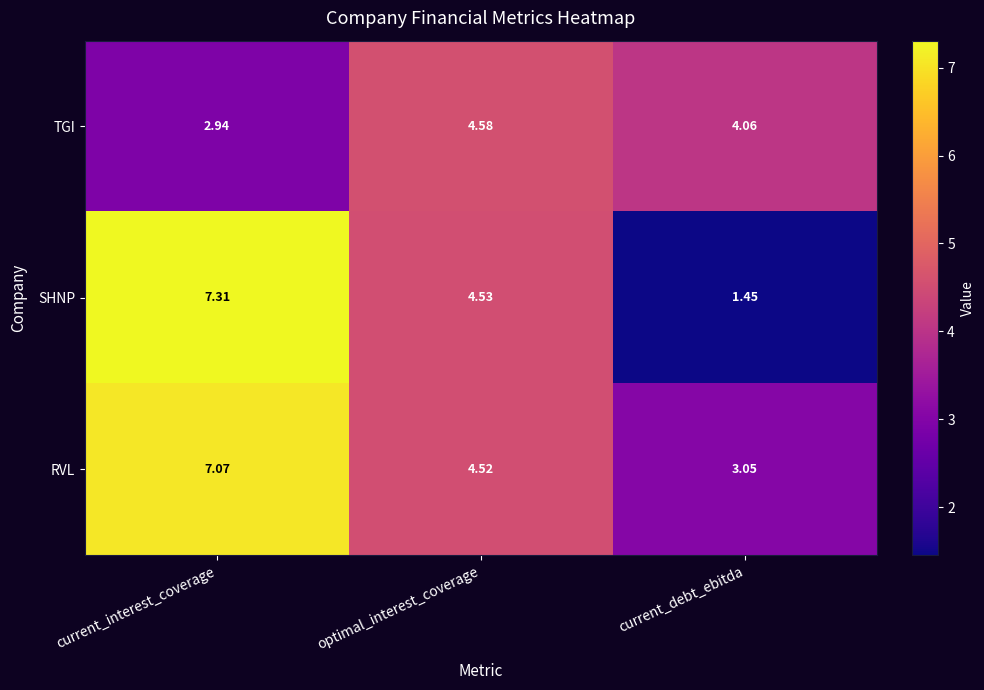

At which category is the sum across all series the highest?

current_interest_coverage